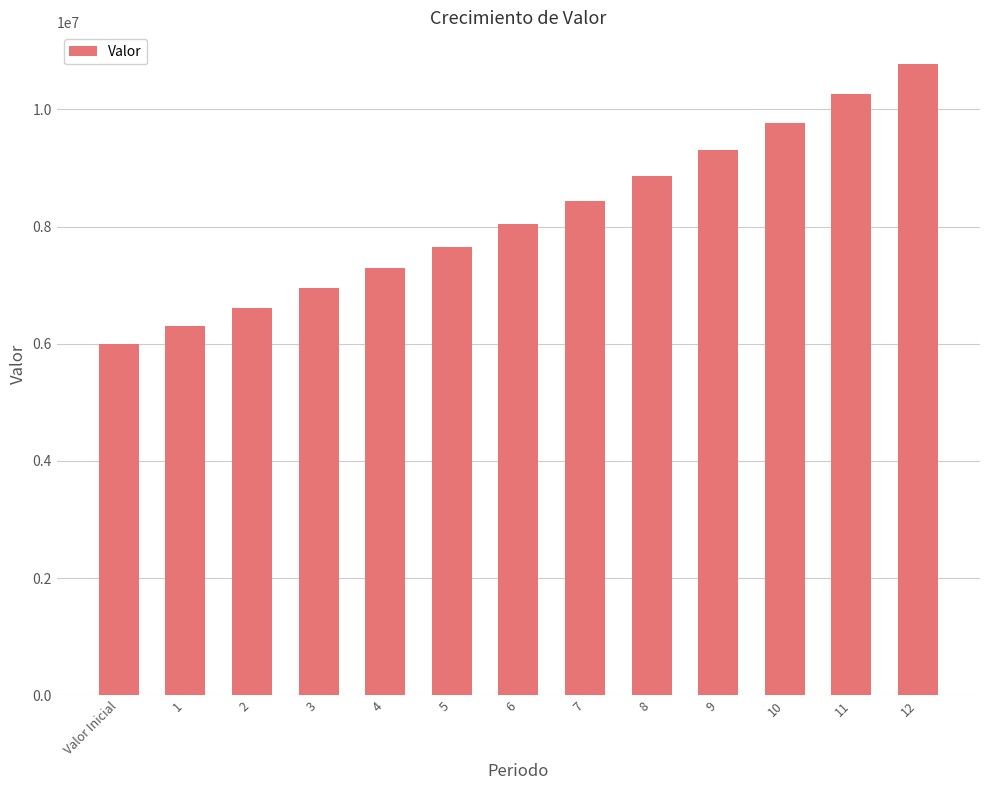

The chart shows a value of 2341467.0 at 3. True or false?

False